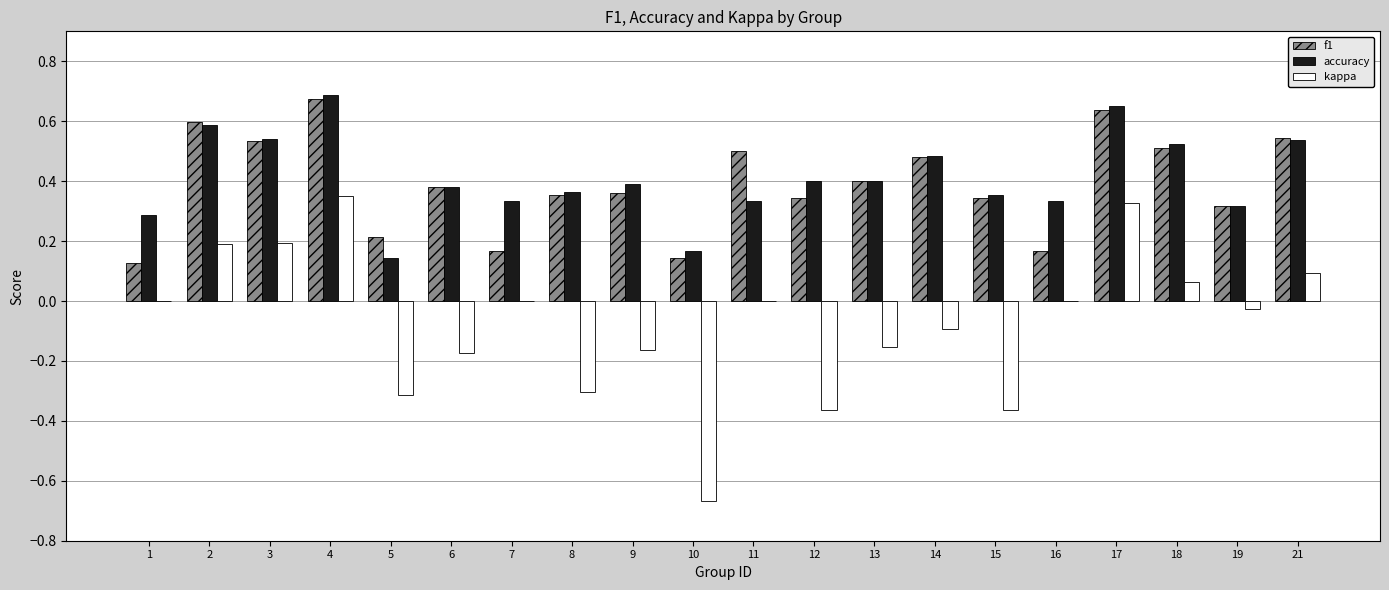

What is the sum of the f1 values at 13 and 4?

1.1